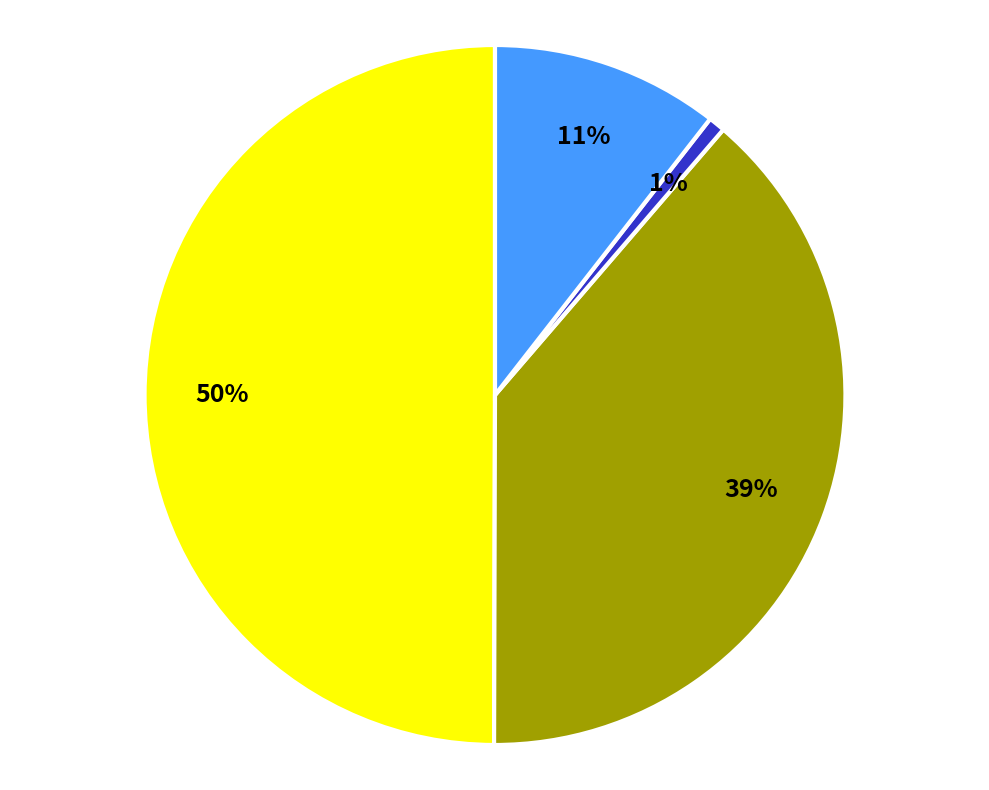

To the nearest percent, what is the average slice percentage?

25%